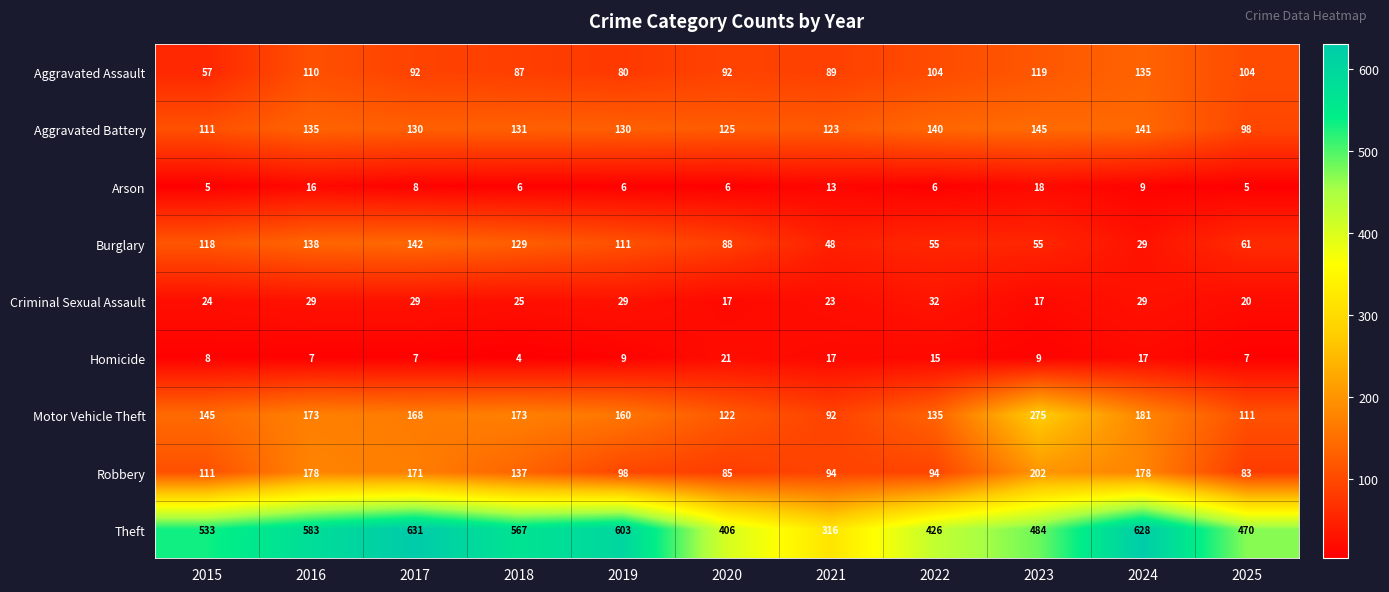

Which series has the largest range (max minus min)?

Theft